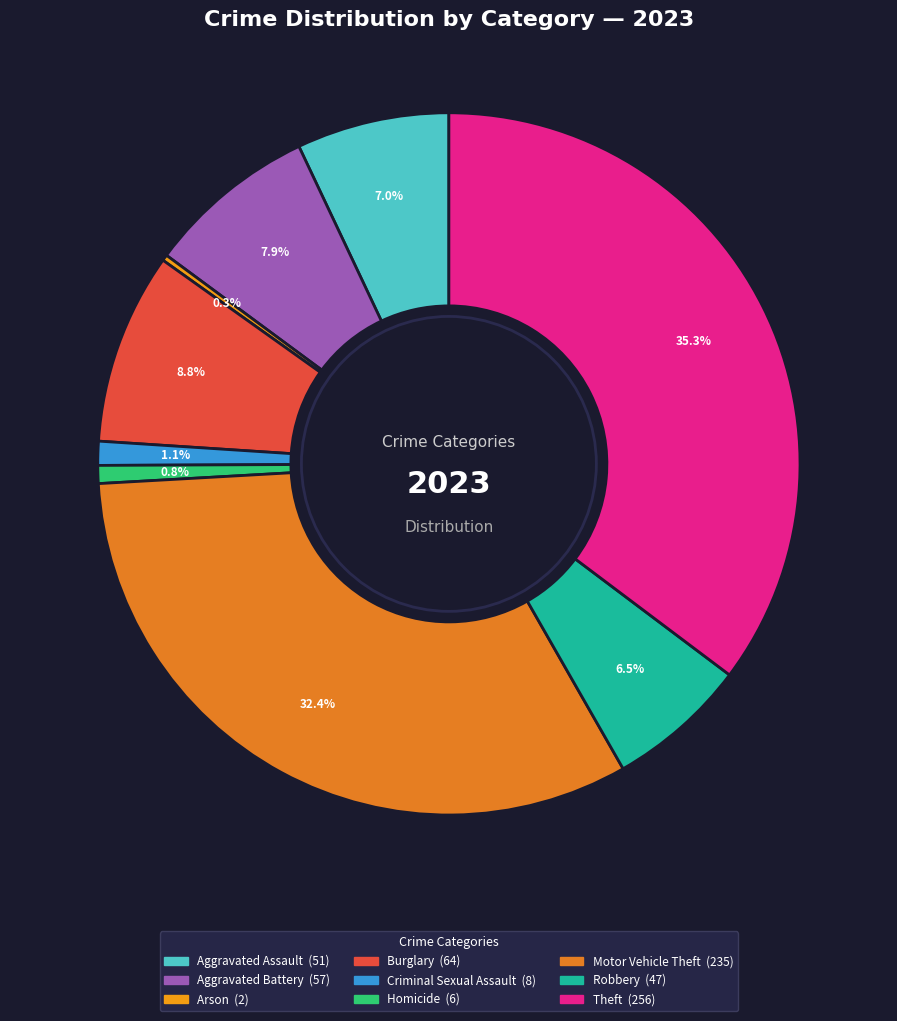

To the nearest percent, what is the average slice percentage?

11%